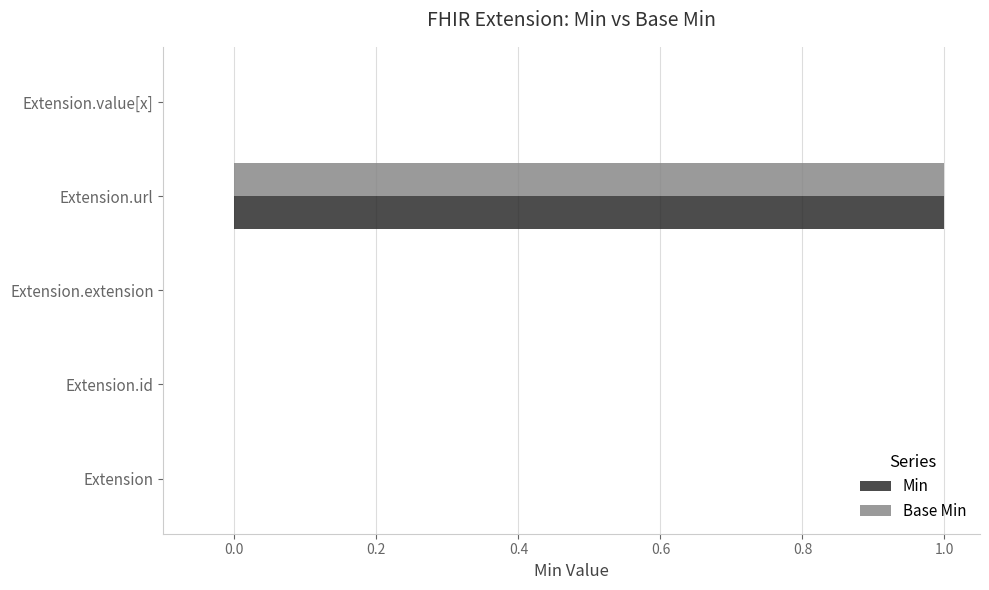

At which category is the sum across all series the highest?

Extension.url